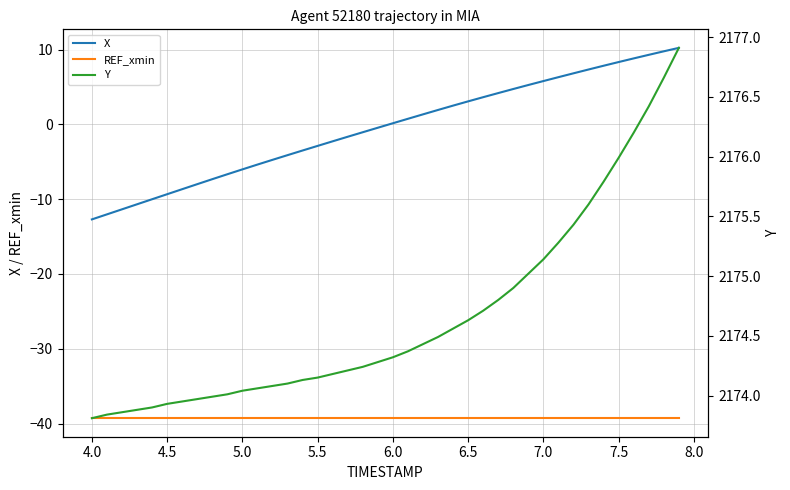

The X series shows -12.7 at 4.0. True or false?

True